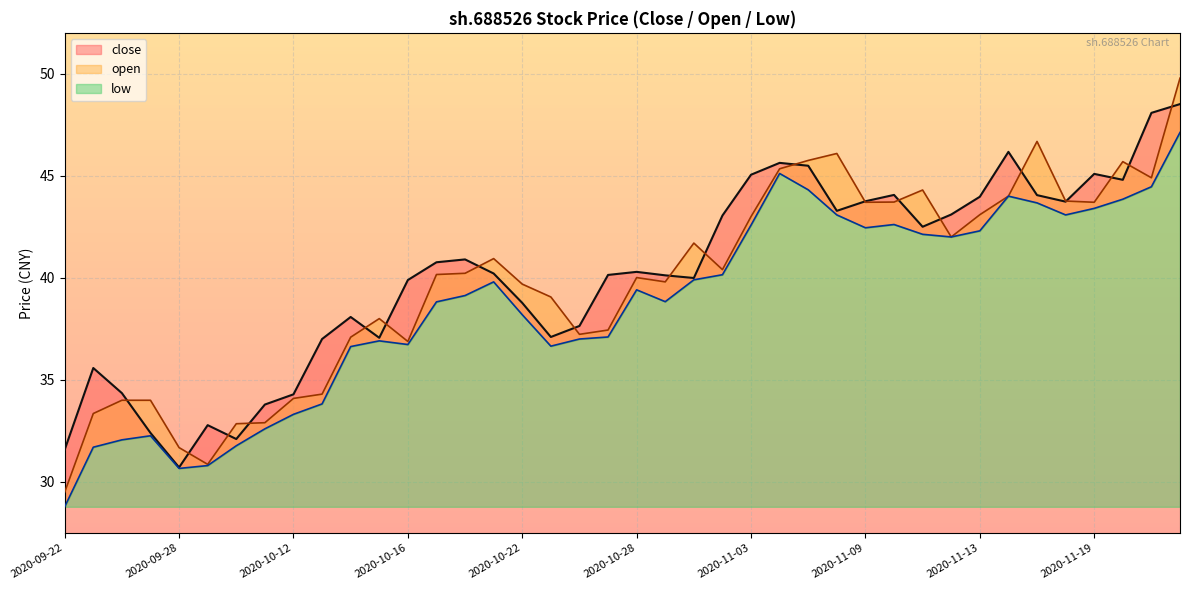

What is the difference between the close values at 2020-11-18 and 2020-09-30?

11.6